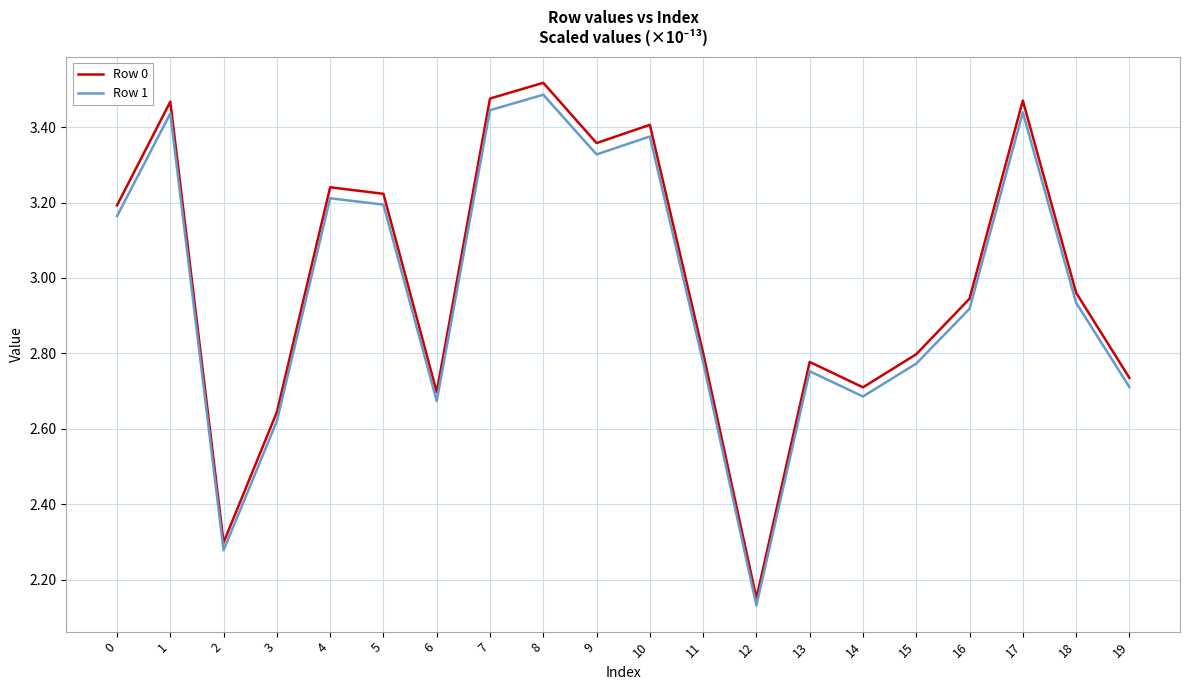

Rank the series at 14 from lowest to highest value.

Row 1, Row 0